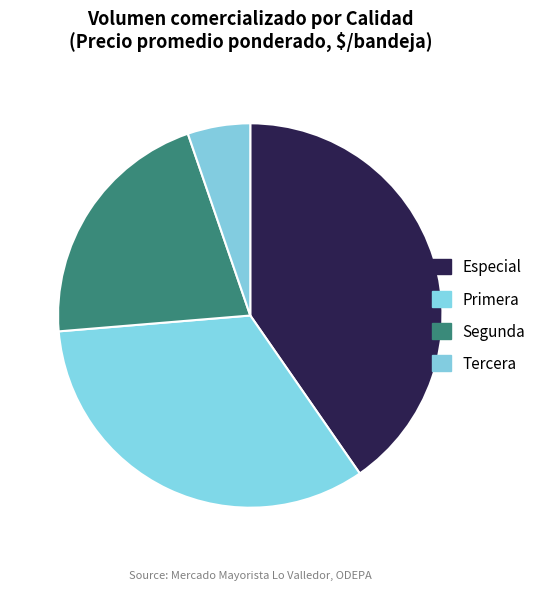

Is there any slice that represents more than half of the pie?

No